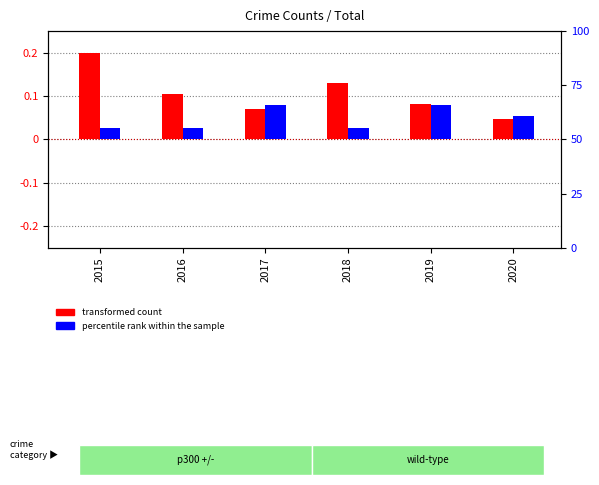

Count the percentile rank within the sample values in the range 0 to 1.

6